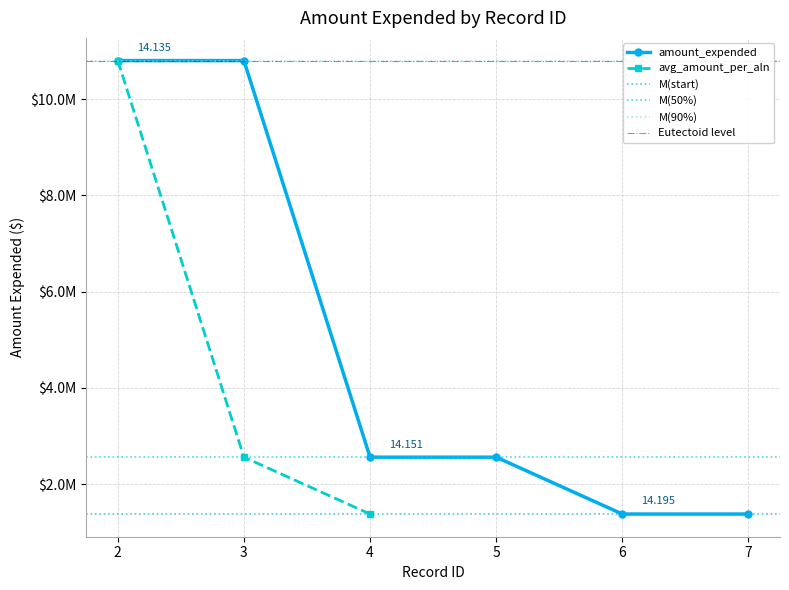

Where is the data nearest to the value 6090550?

4